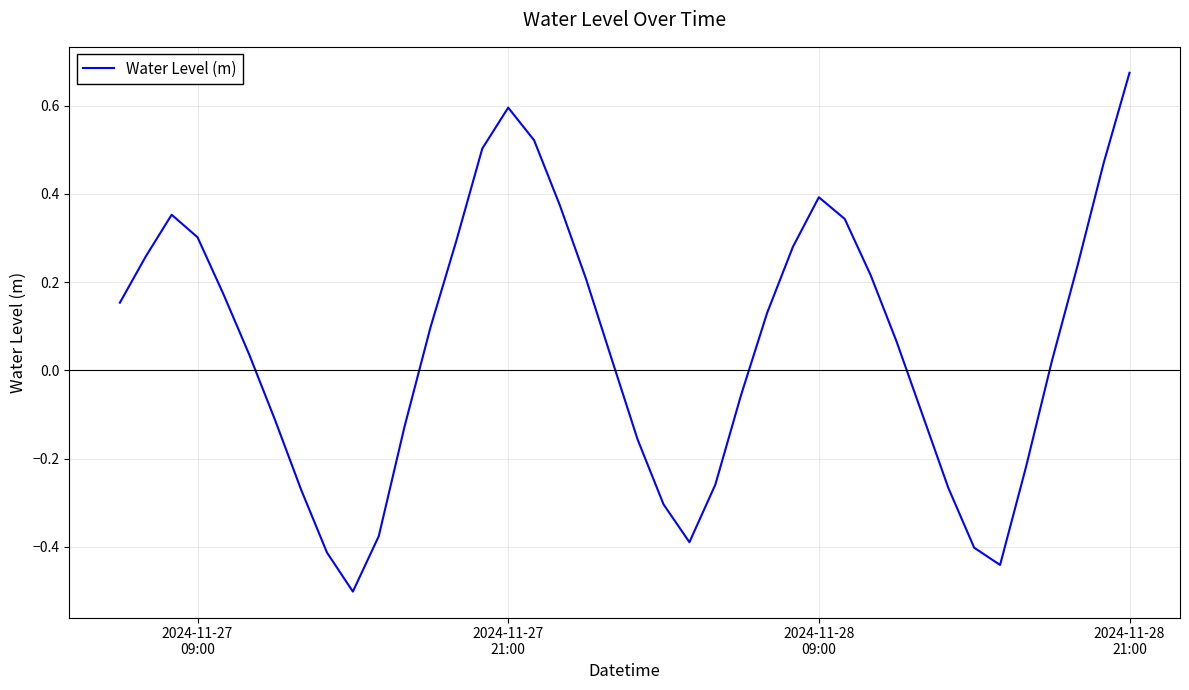

What is the smallest value displayed?

-0.5